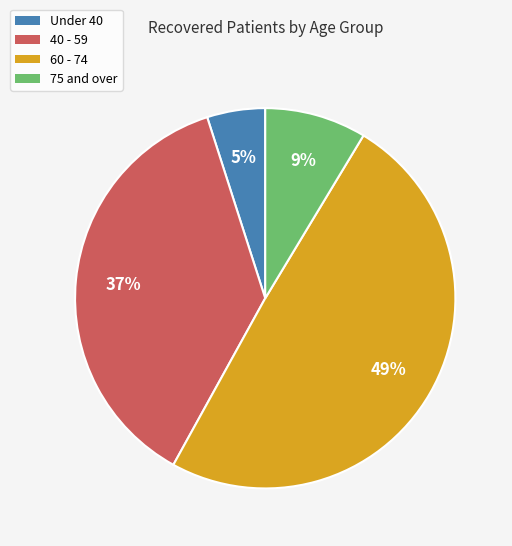

To the nearest percent, what is the difference between the largest and smallest slice percentages?

44%